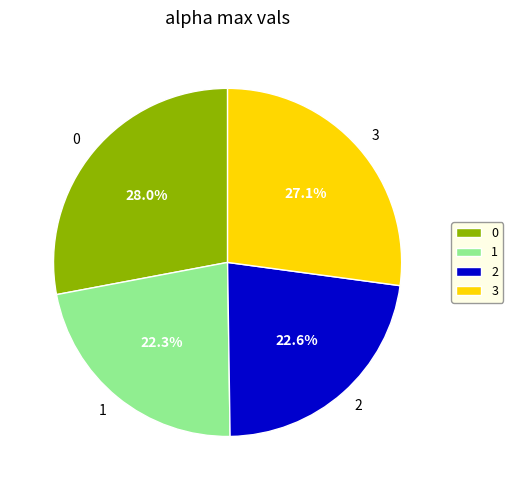

What is the total percentage of 0 and 3?

55.1%